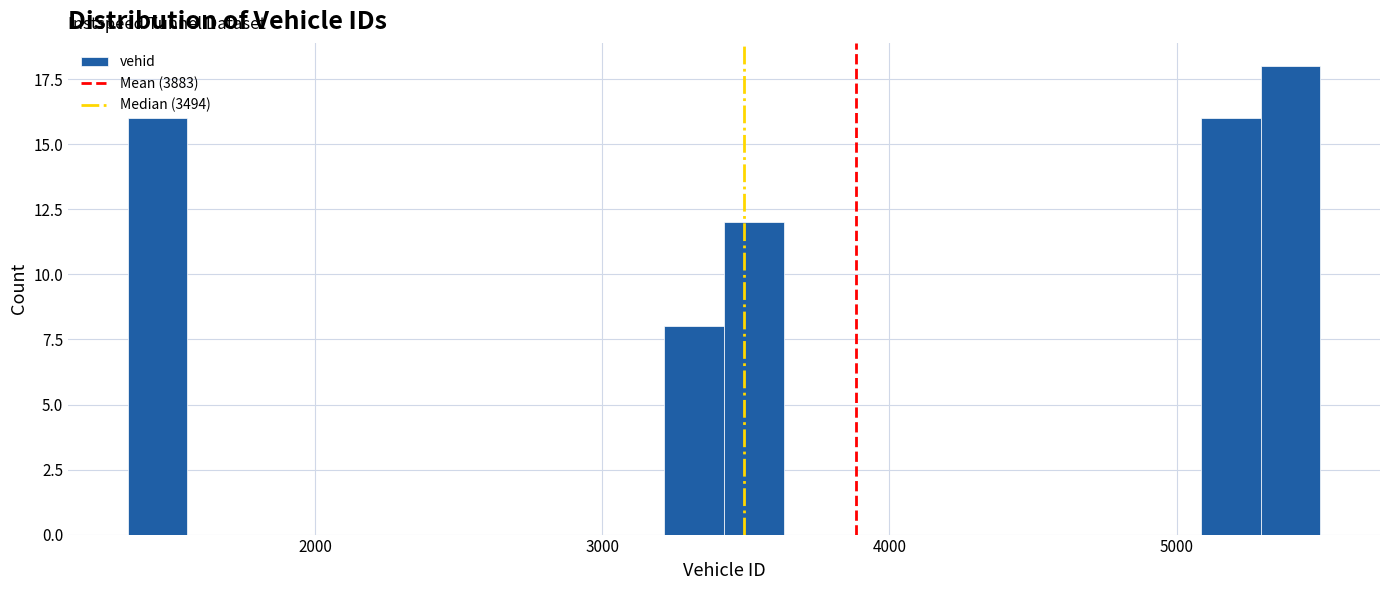

Around what value on the x-axis is the tallest bar? Give the approximate position of its centre, as read against the axis.

5400